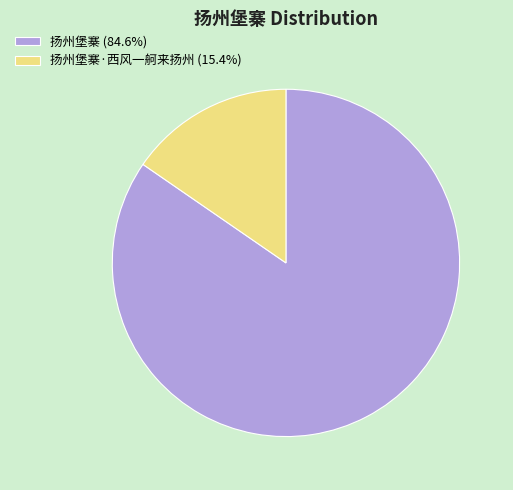

Approximately how many times larger is the value at 扬州堡寨 (84.6%) compared to 扬州堡寨·西风一舸来扬州 (15.4%)?

5.5